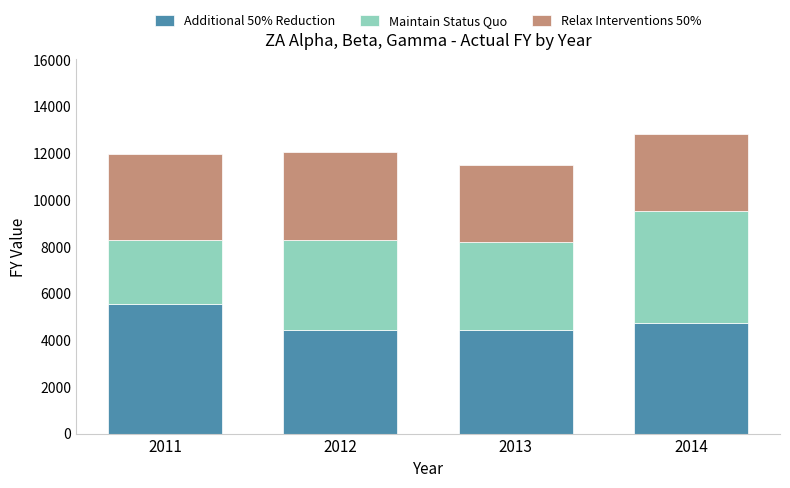

True or false: Additional 50% Reduction has a value of 4432 at 2013.

True